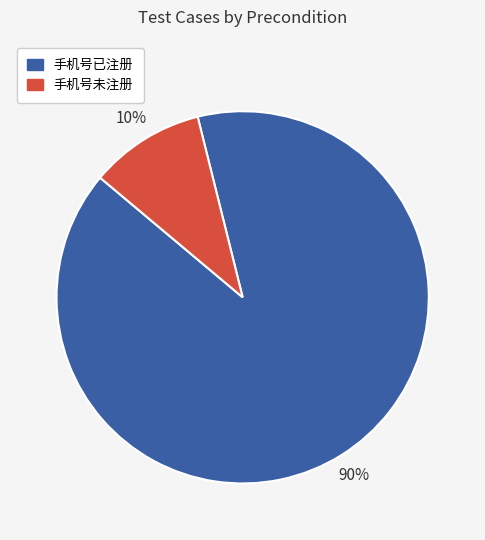

How many segments does this pie chart have?

2